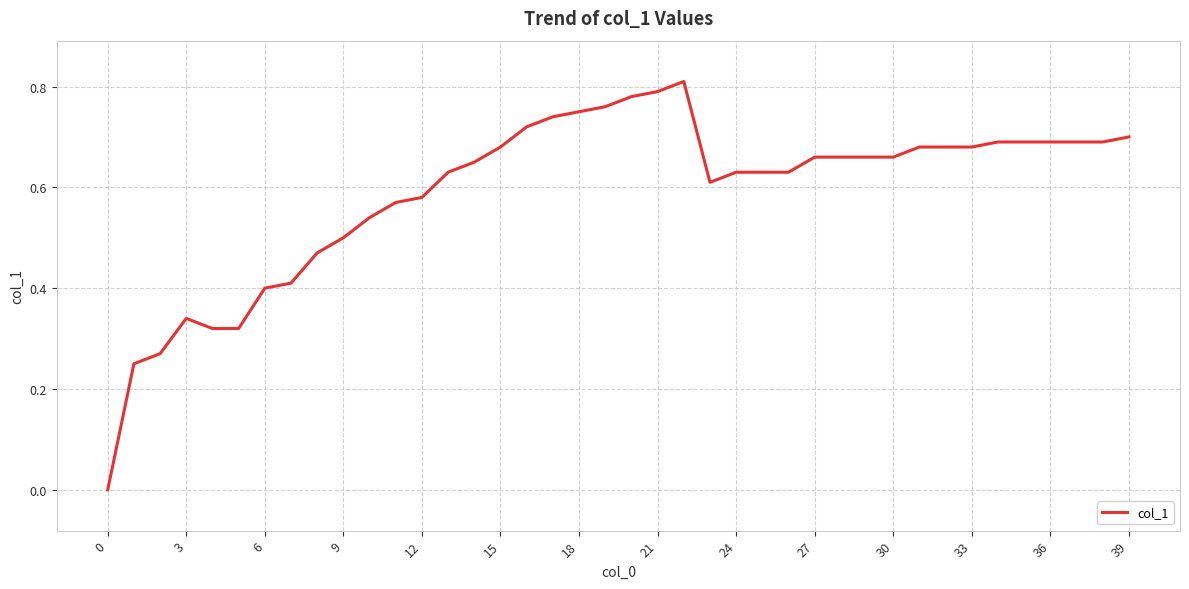

Is this an area chart (filled region under the line)?

No